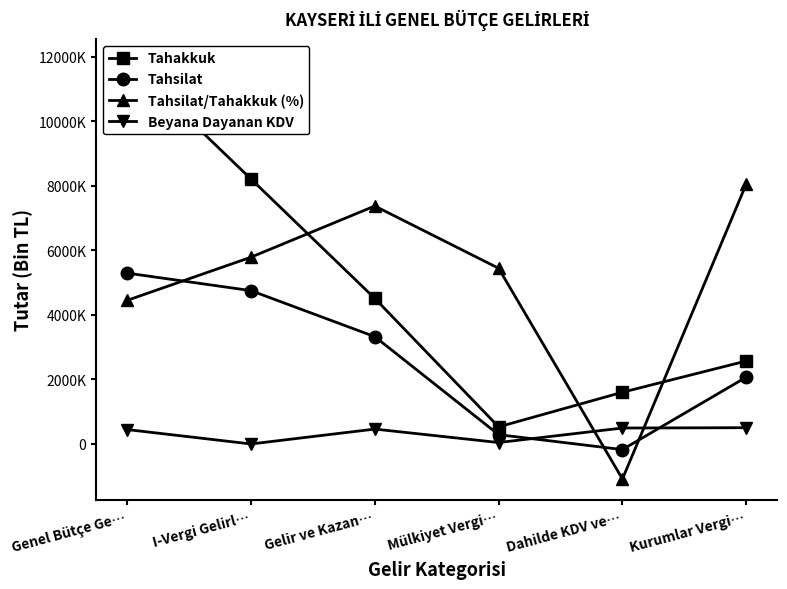

How many data points in Beyana Dayanan KDV are above 461244?

2